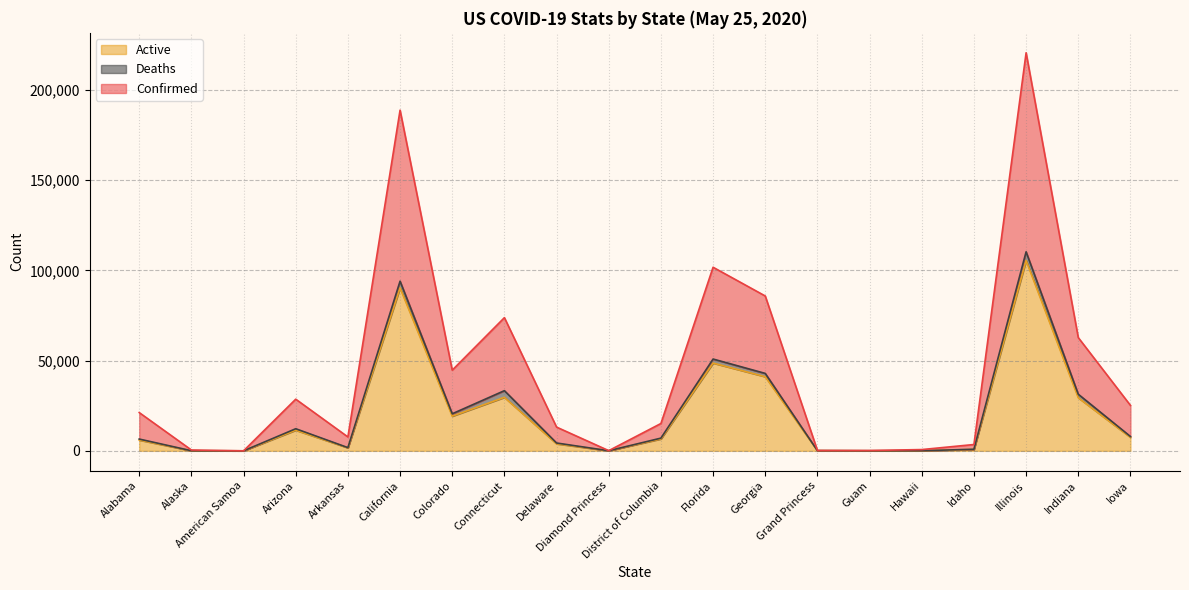

The value of Active at Alabama is 5976. True or false?

True